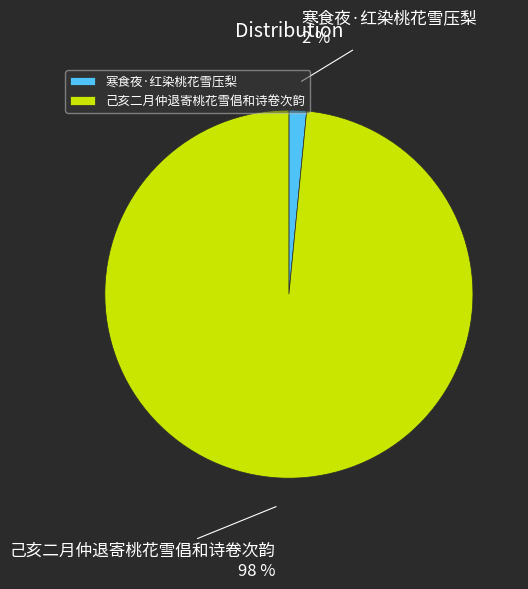

To the nearest percent, what is the average slice percentage?

50%